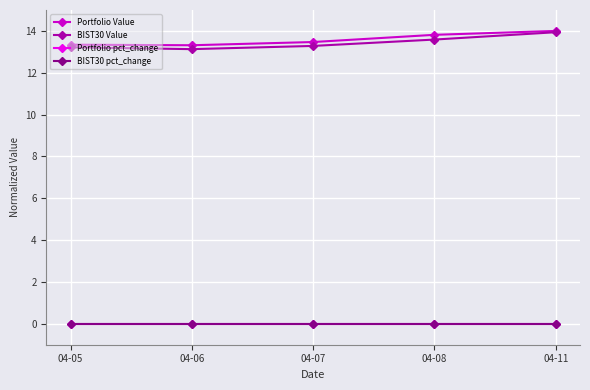

What is the value of the Portfolio Value point at the 3rd from the left?

13.5